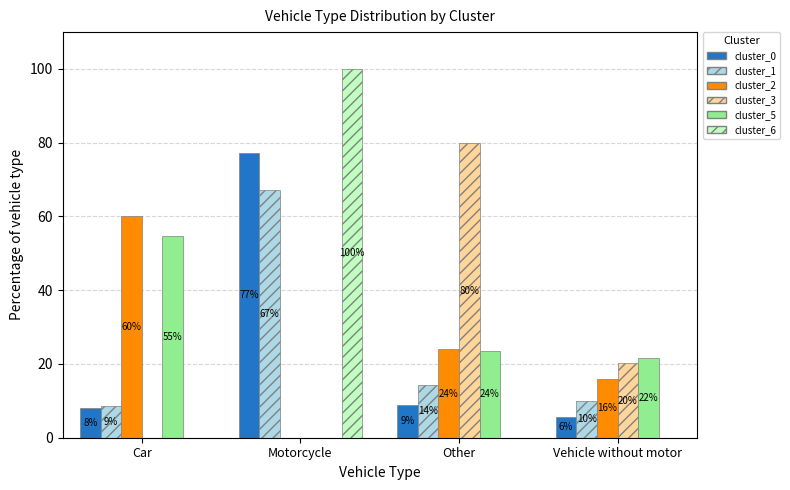

Between Motorcycle and Other, which series saw the biggest shift?

cluster_6